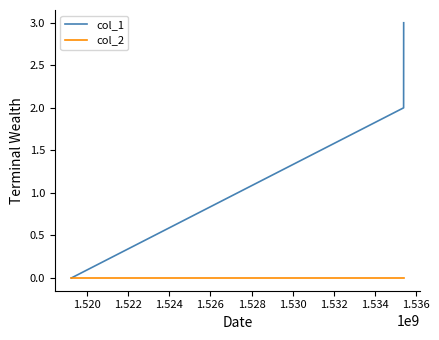

Which series has the largest range (max minus min)?

col_1